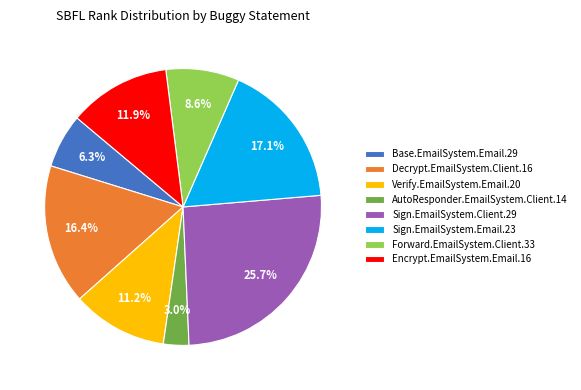

True or false: AutoResponder.EmailSystem.Client.14 accounts for 14% of the total.

False